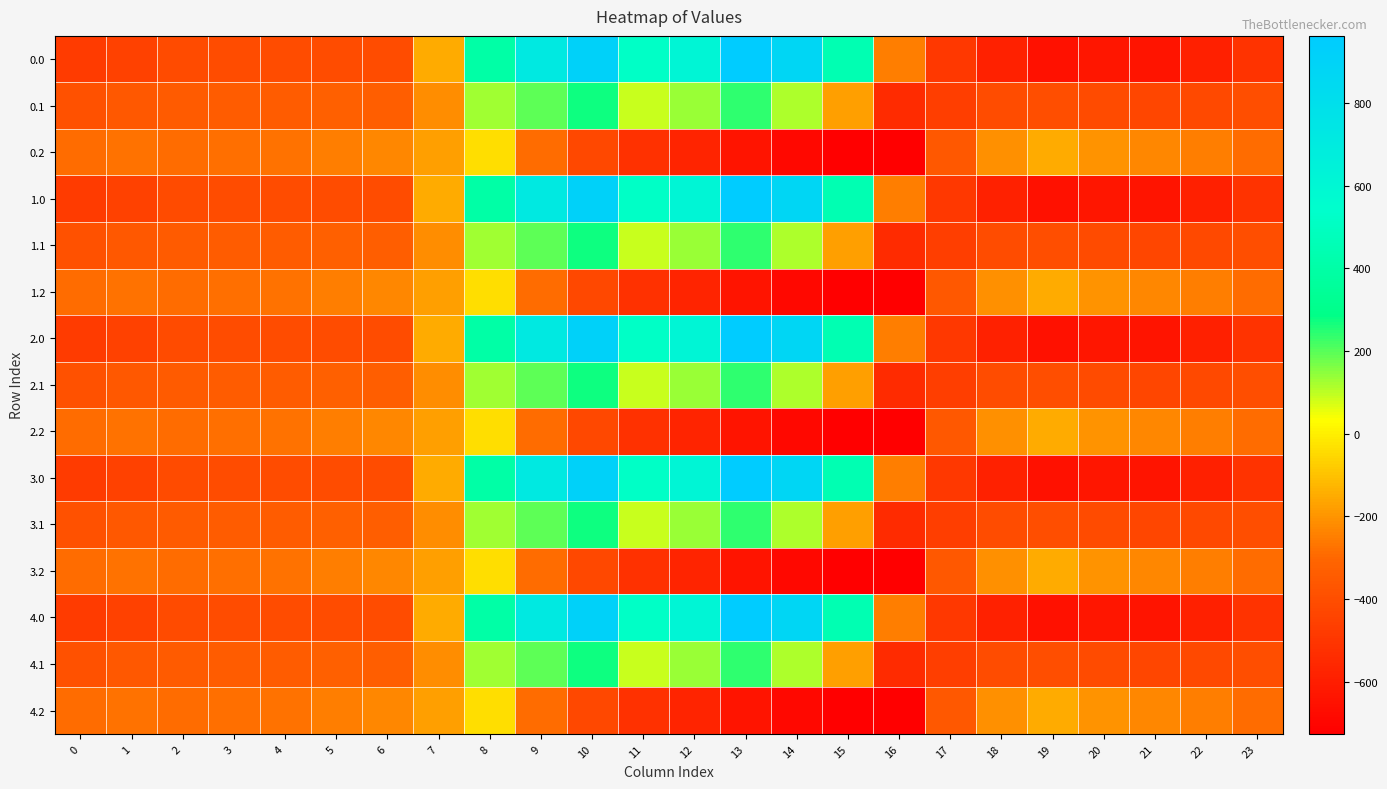

What is the spread (max minus min) of values at 20?

430.7